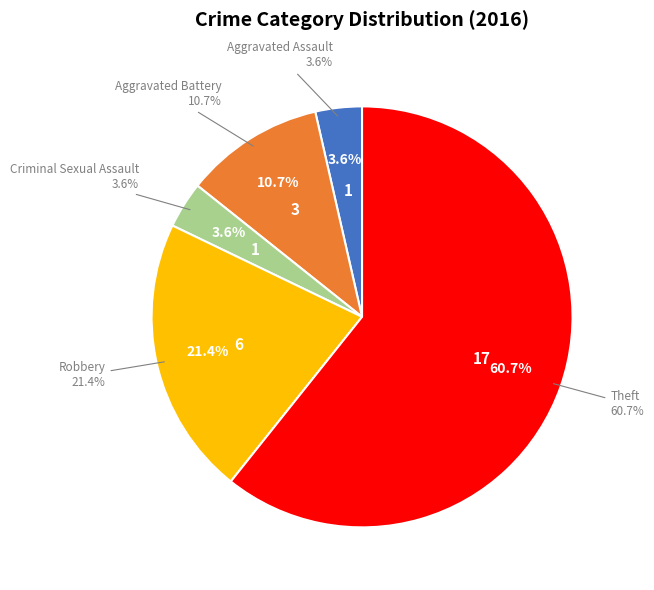

How much of the chart is everything except Aggravated Assault?

96.4%